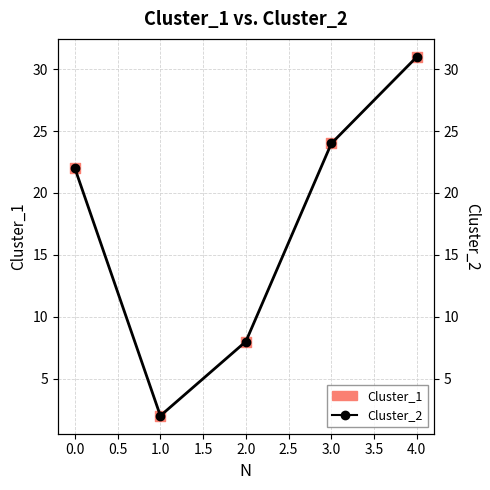

What are all the series names shown in the legend?

Cluster_1, Cluster_2